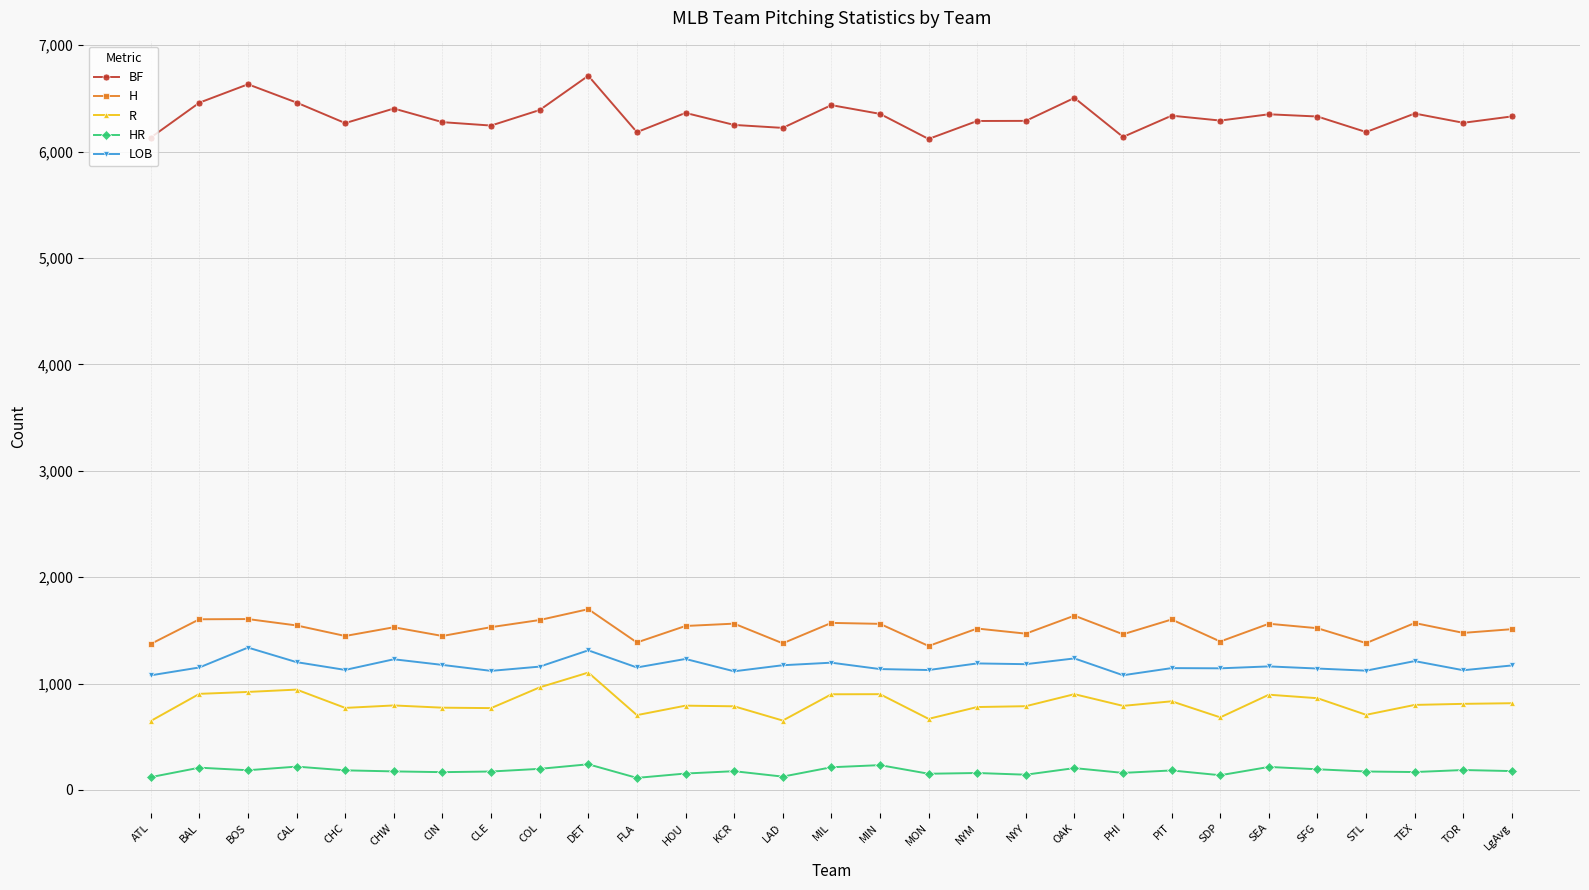

What is the average value of the LOB series?

1170